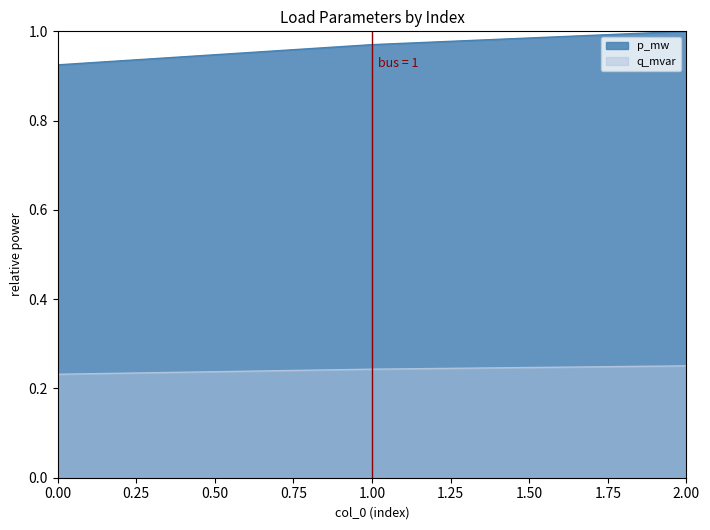

Is the value of q_mvar at 1.00 greater than the value of p_mw at 0.00?

No